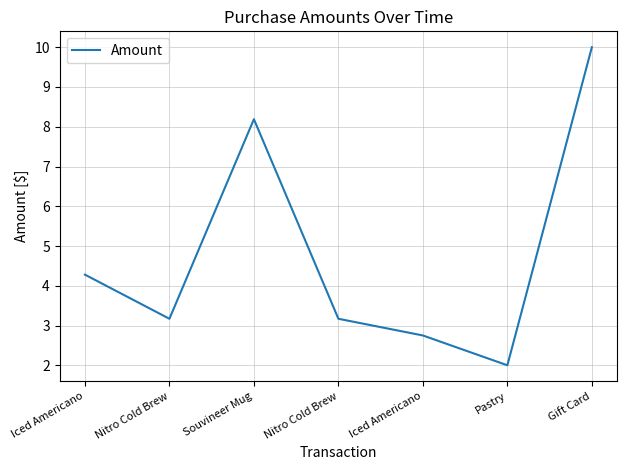

Which has a higher value, Souvineer Mug or Iced Americano?

Souvineer Mug